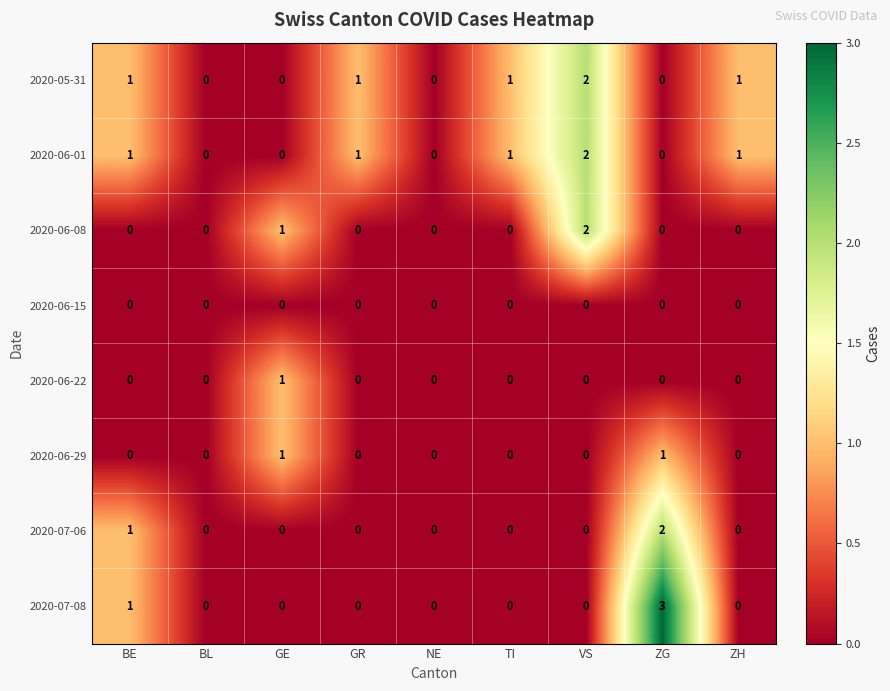

What is the total value across all series at ZG?

6